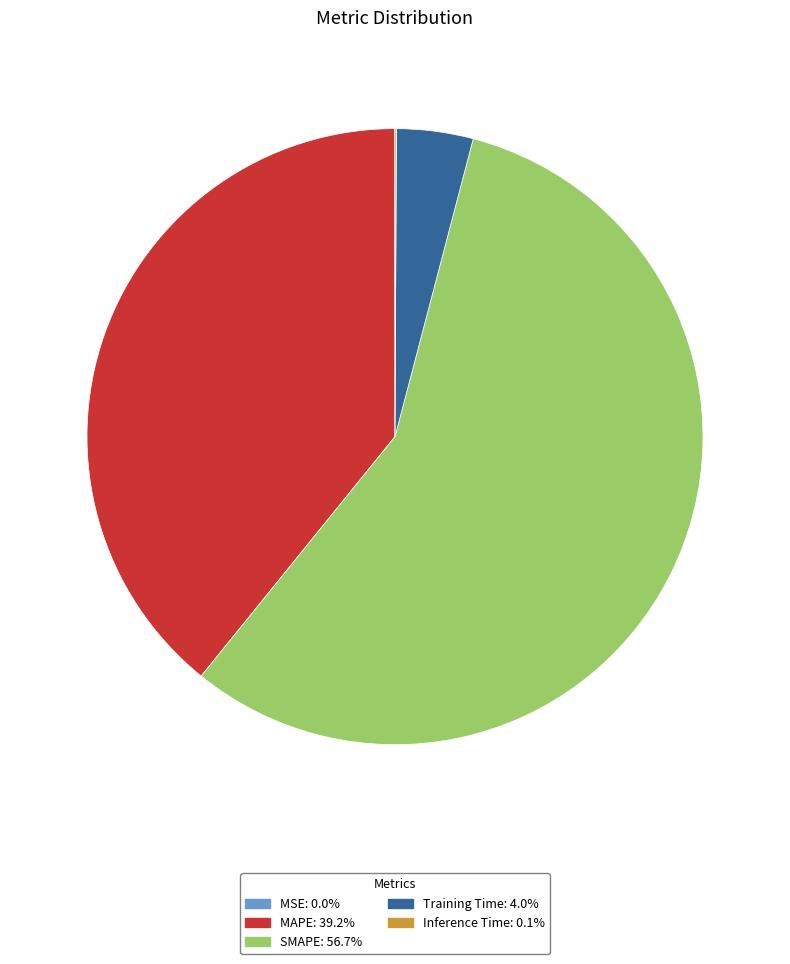

Do MAPE and Training Time together represent more than half of the pie?

No